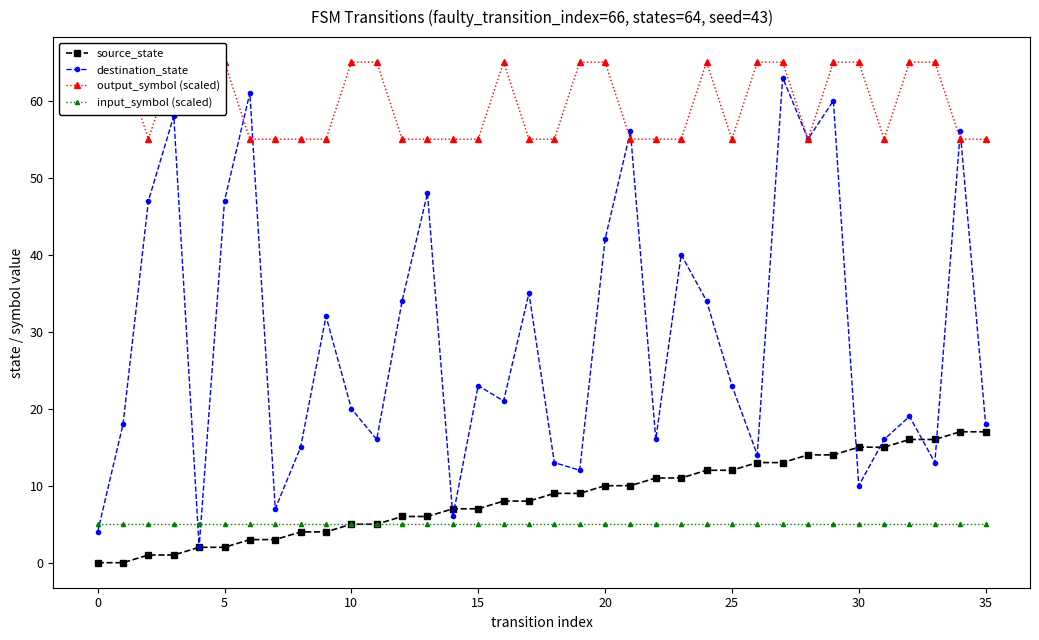

What is the label of the 27th point from the left?

26